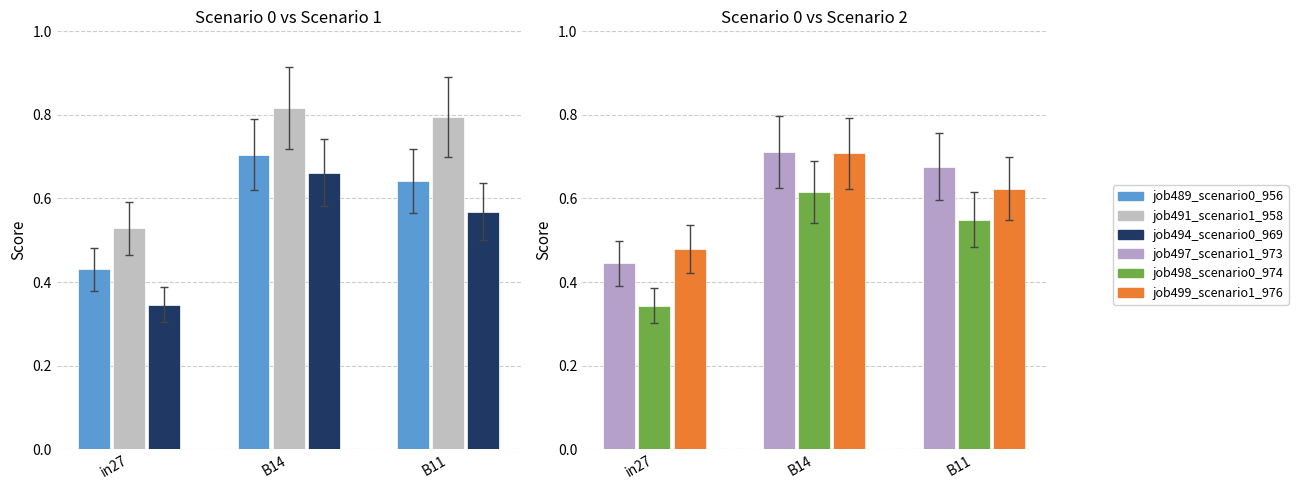

What position from the left is B14?

2